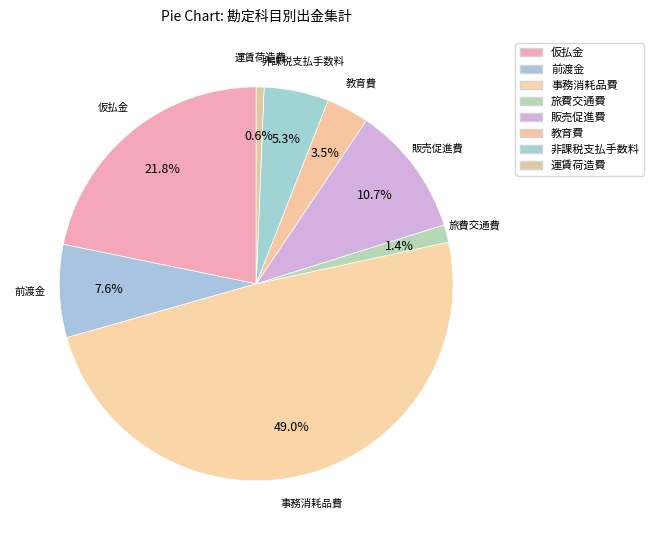

How many segments does this pie chart have?

8